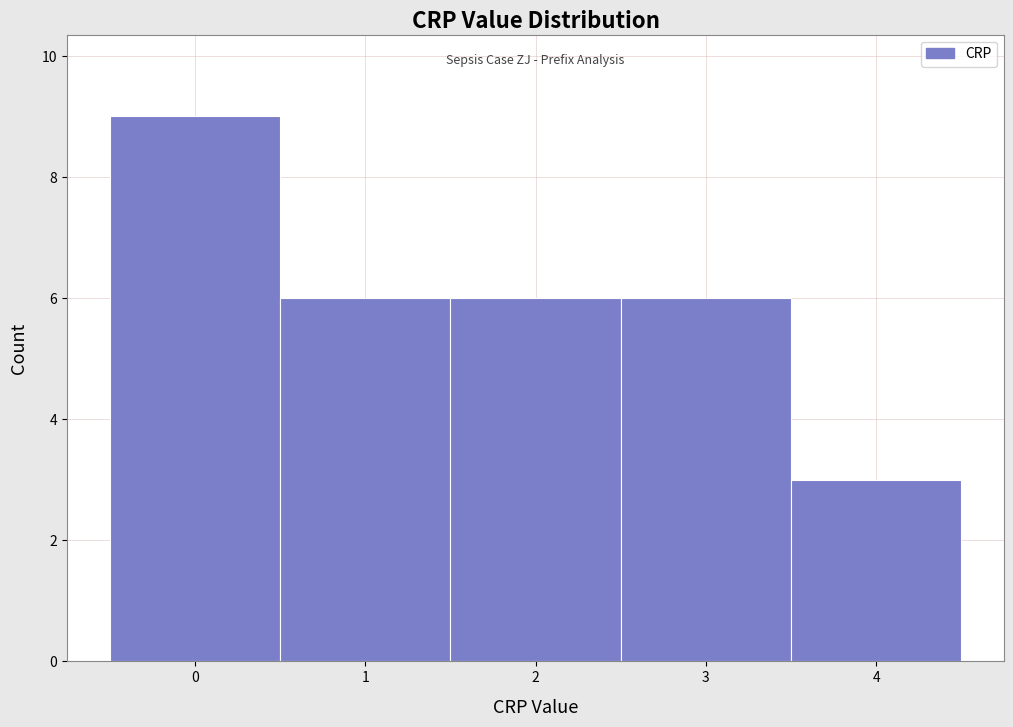

Reading left to right, list every bar in this chart as the range it spans on the x-axis followed by its height. The values are not printed on the chart, so give them approximately, as read against the axis.

-0.5 to 0.5: 9
0.5 to 1.5: 6
1.5 to 2.5: 6
2.5 to 3.5: 6
3.5 to 4.5: 3